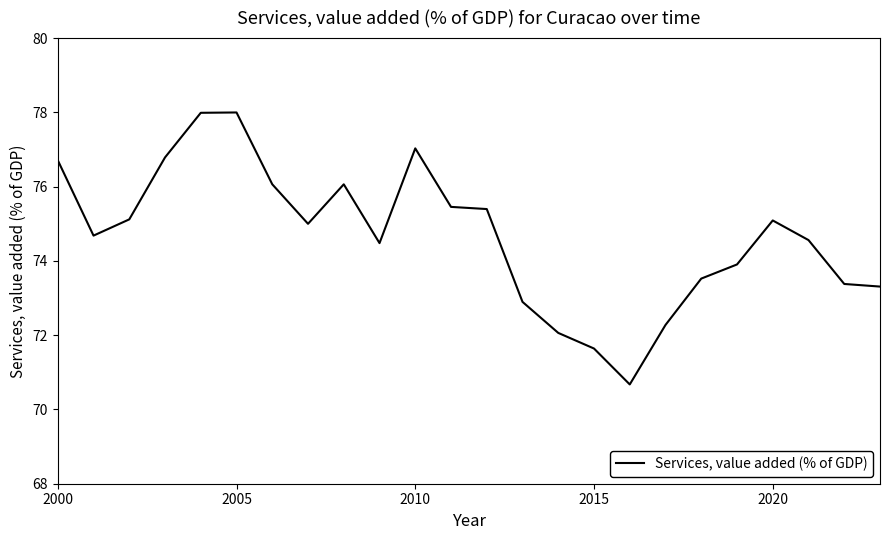

What is the difference between the maximum and minimum values?

7.3